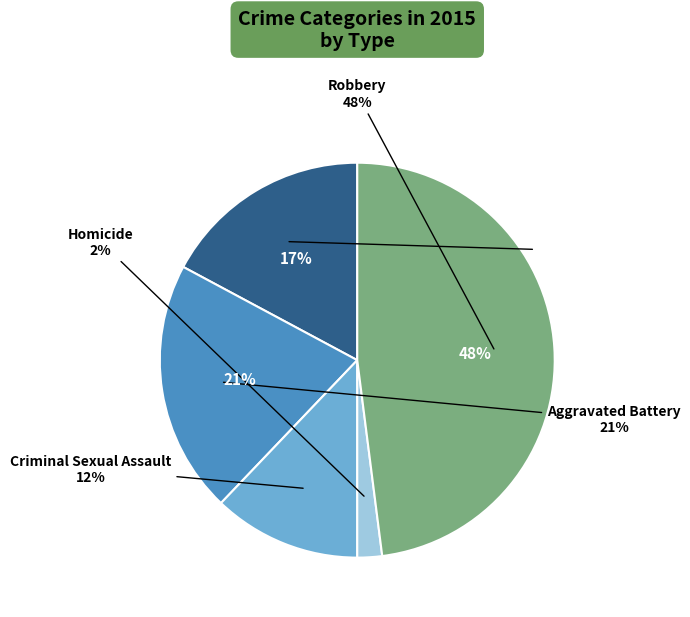

Does any single category account for the majority?

No